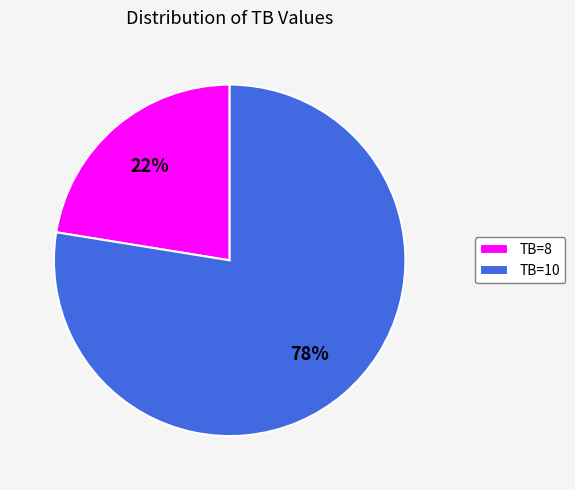

Is it true that TB=8 is 8% of the pie?

False